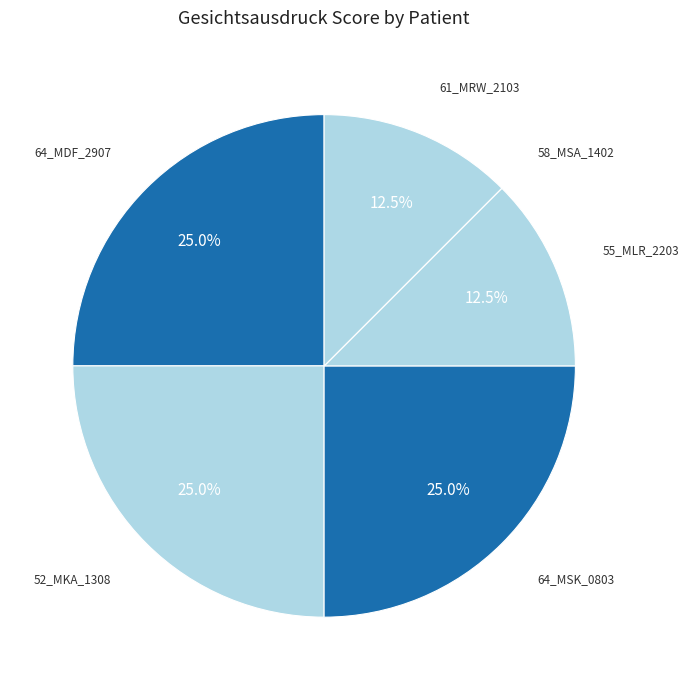

Is there a majority slice in this chart?

No